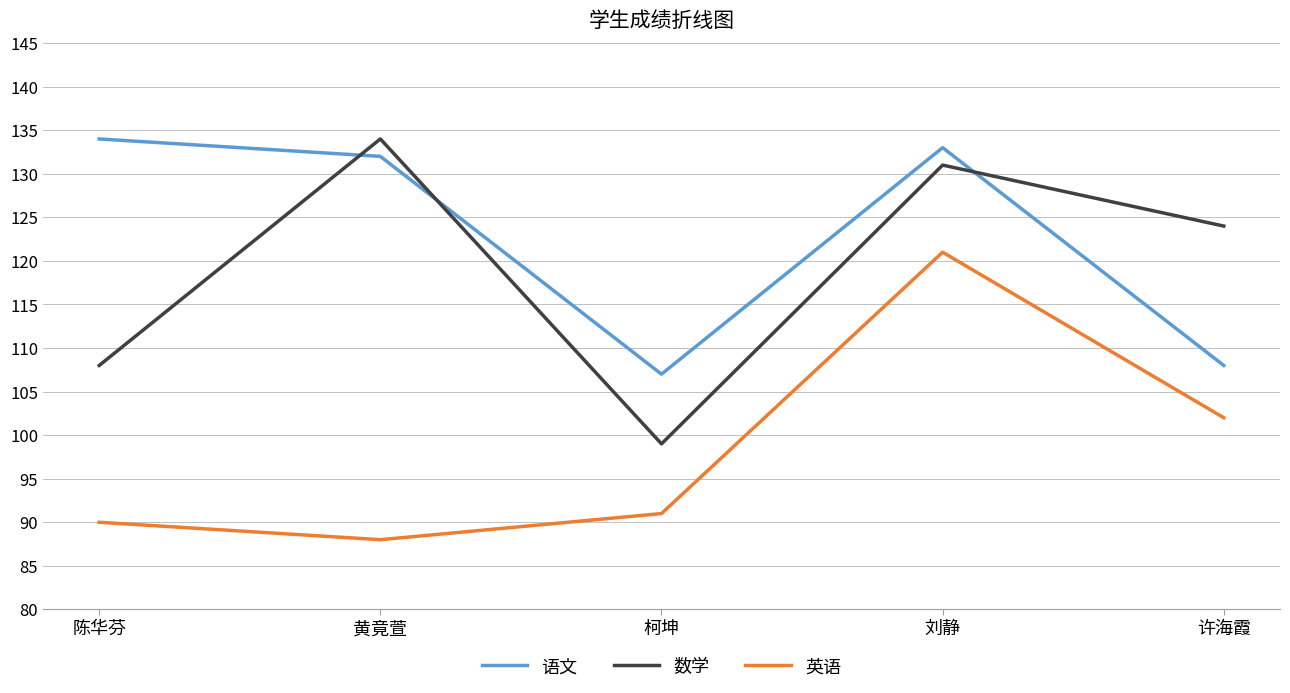

Between which two adjacent categories do 数学 and 语文 first intersect?

陈华芬 and 黄竟萱